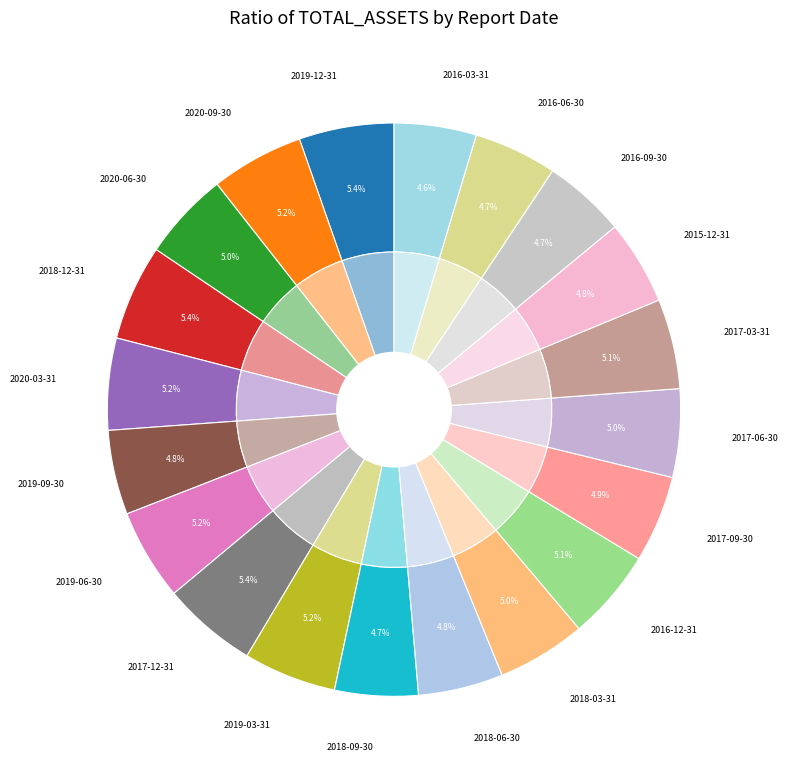

Which slice is the largest?

2018-12-31